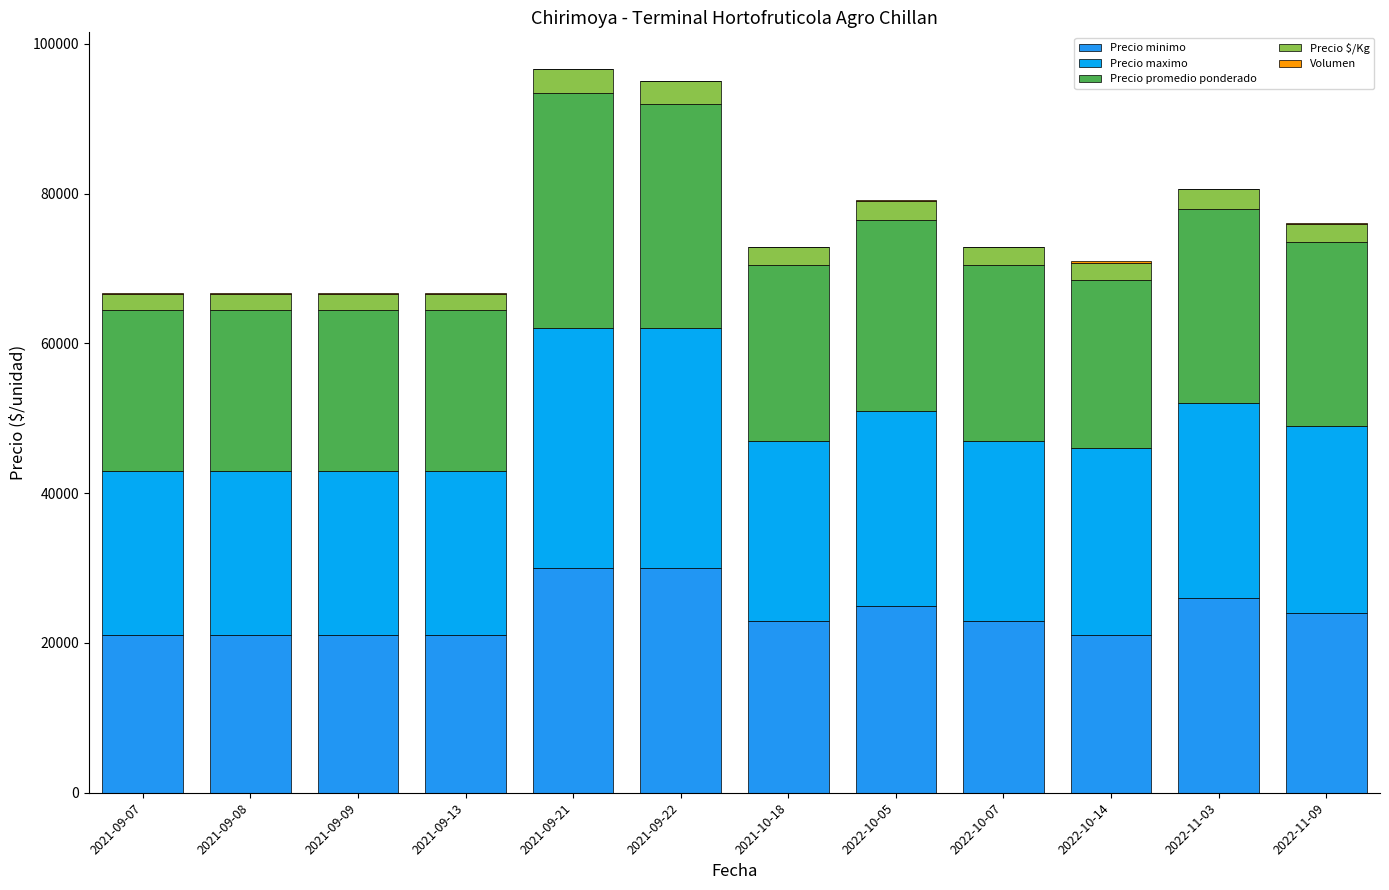

What is the sum of the Precio minimo values at 2021-09-21 and 2022-10-07?

53000